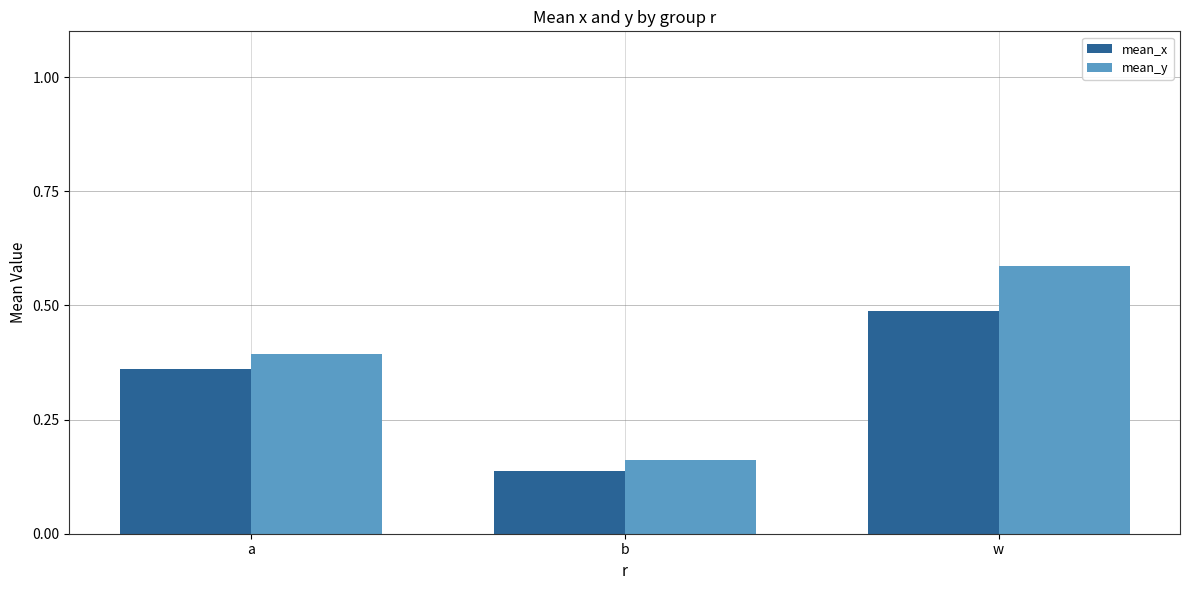

What is the total value across all series at b?

0.3